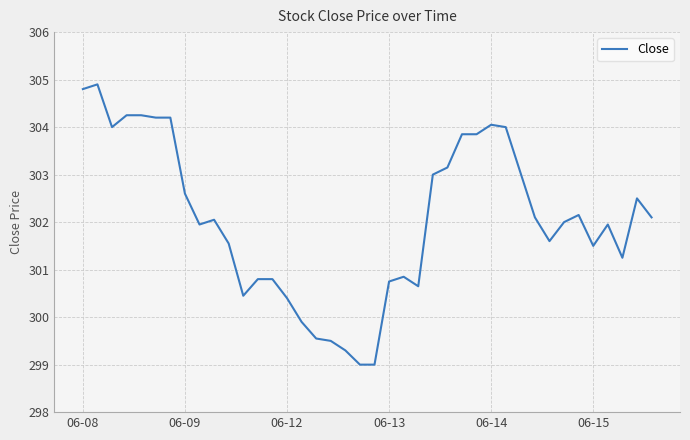

What is the smallest value displayed?

299.0